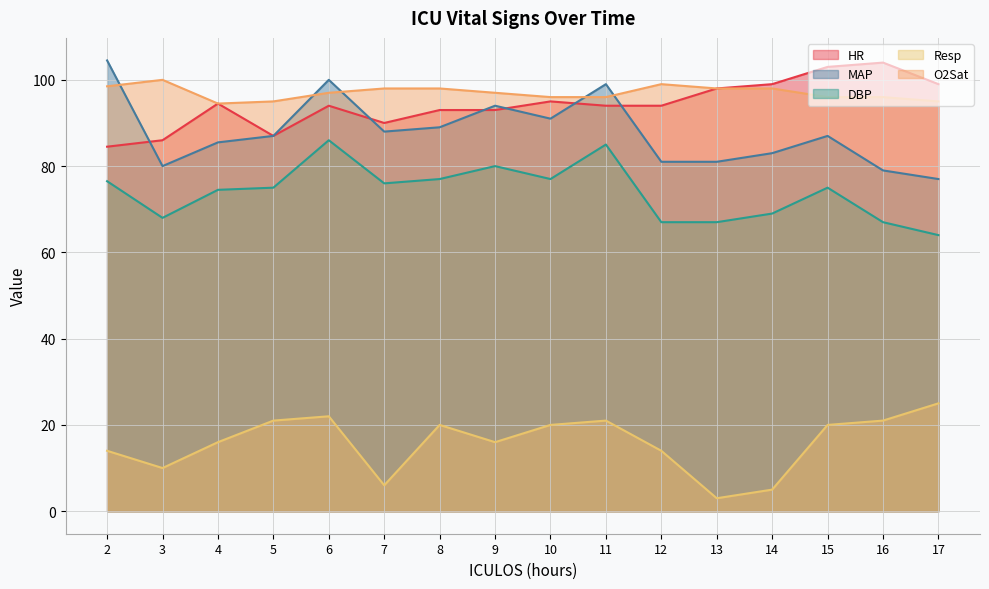

True or false: DBP and Resp cross at least once.

False